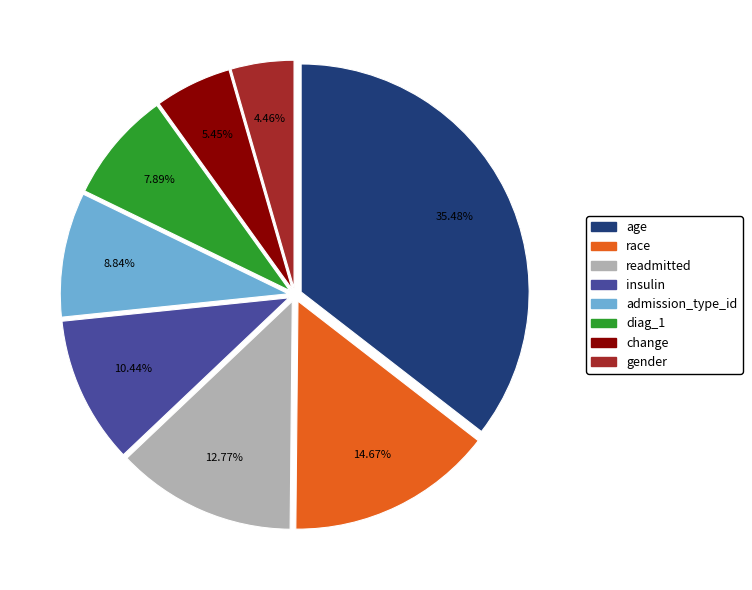

Does any single category account for the majority?

No